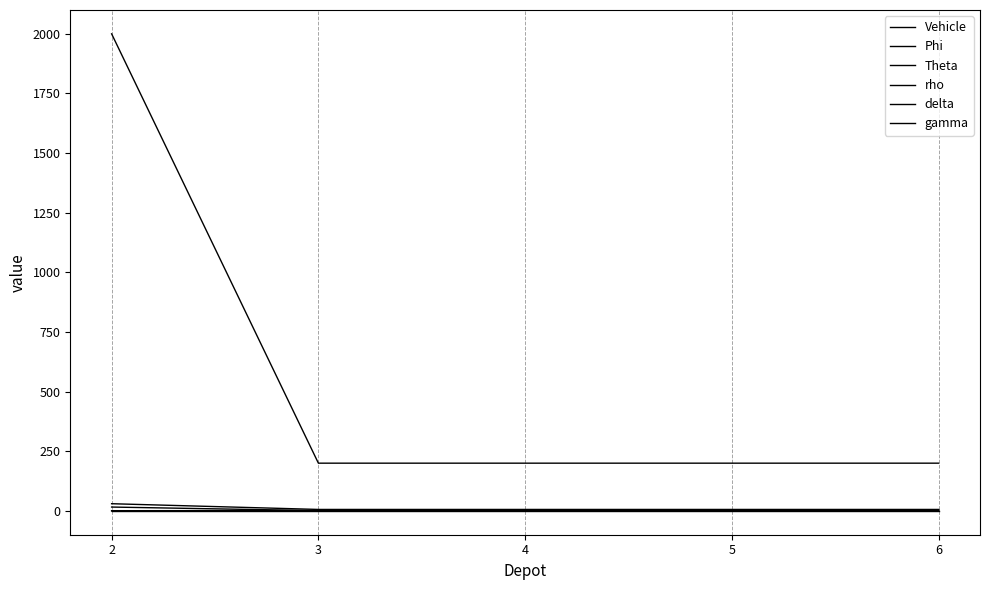

How many lines are shown in the chart?

6